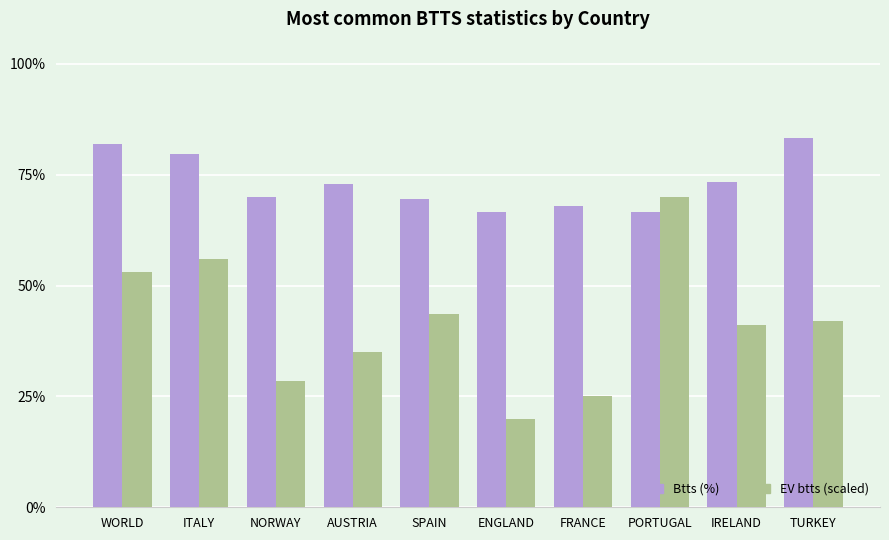

Are the bars grouped side by side (vs. stacked)?

Yes